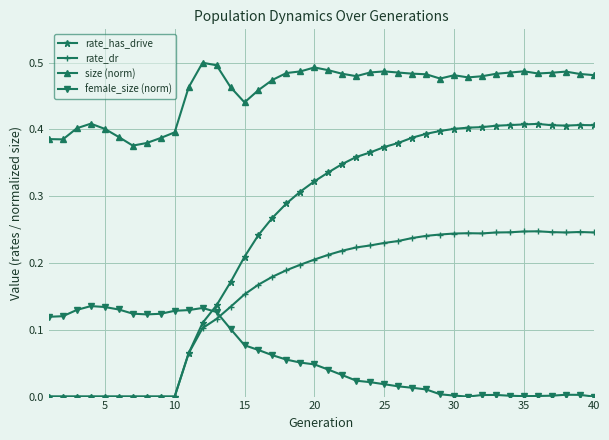

Rank the series by their maximum value, from lowest to highest.

female_size (norm), rate_dr, rate_has_drive, size (norm)